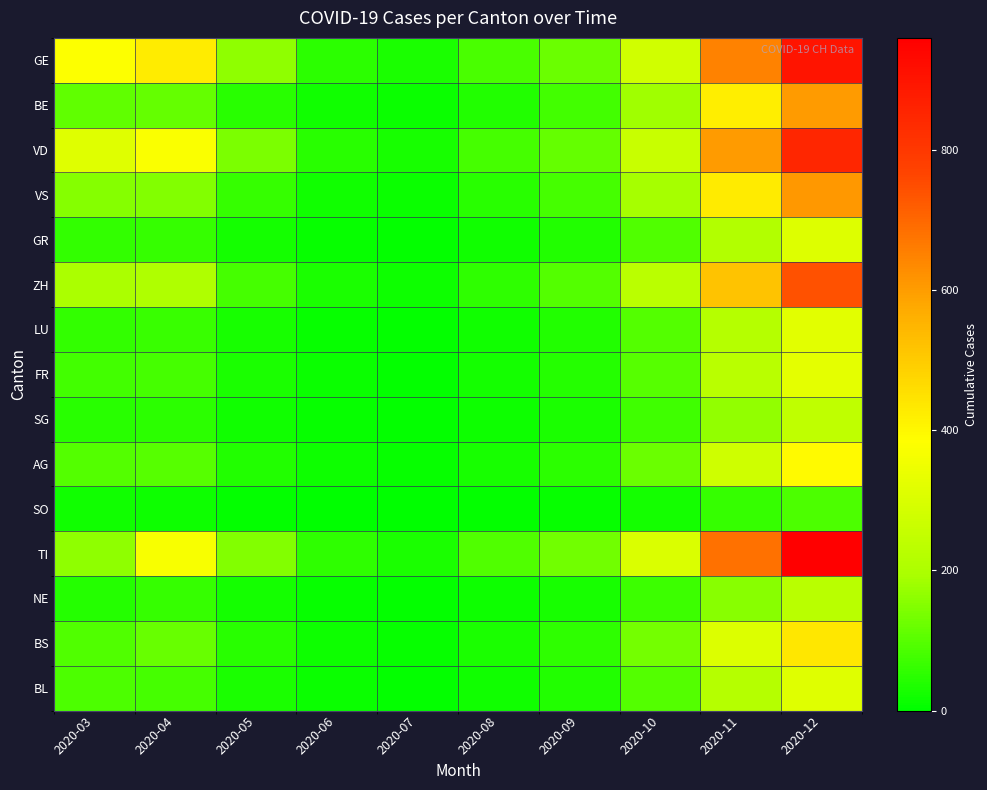

Which label corresponds to the largest value in the chart?

2020-12